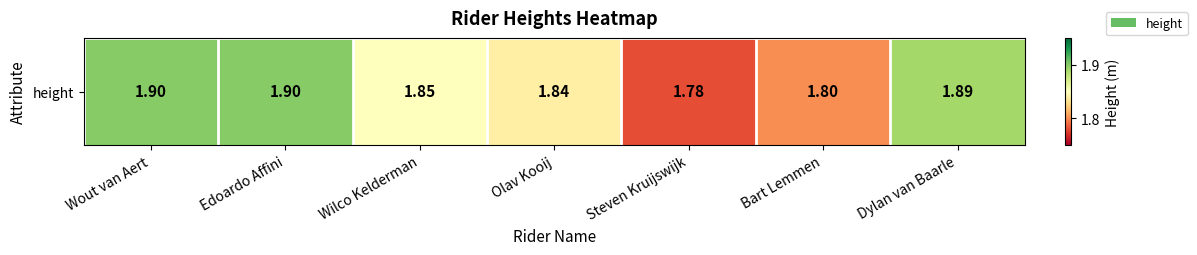

Reading right to left, transcribe all the data shown in this chart.

1.9	1.8	1.8	1.8	1.9	1.9	1.9